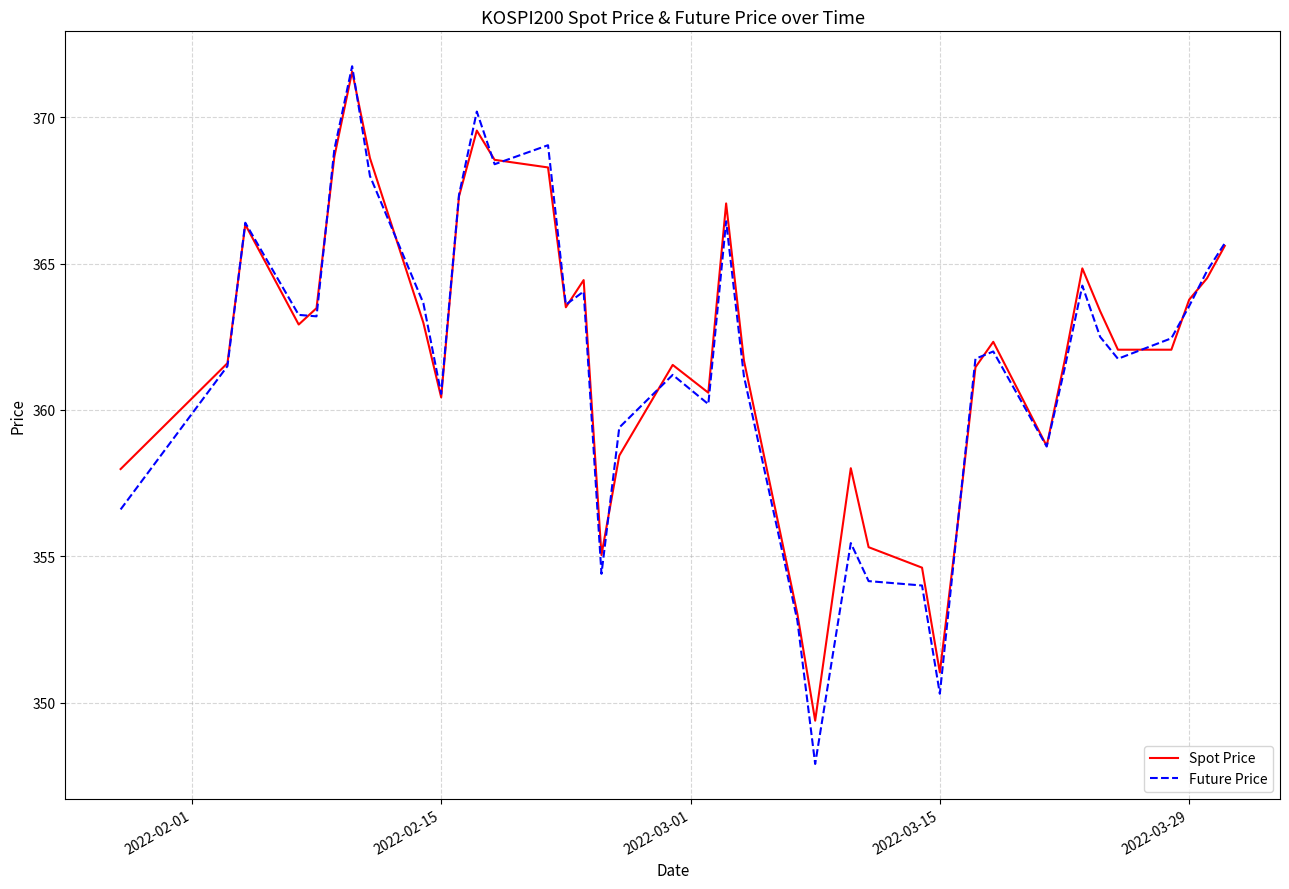

What is the highest value of the Spot Price series?

371.6